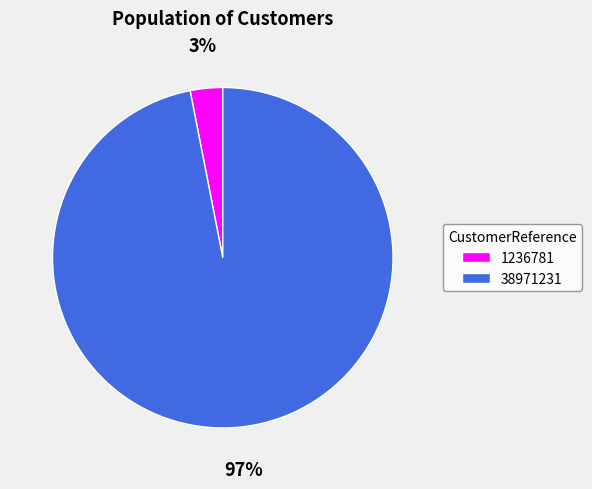

Is the sum of 1236781 and 38971231 greater than half?

Yes